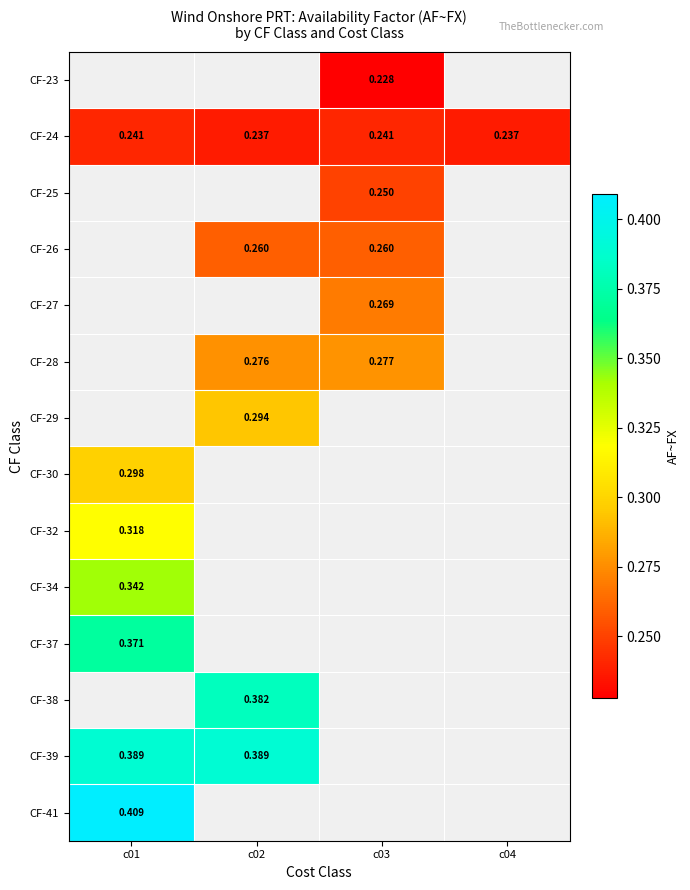

How many distinct data groups are displayed?

14